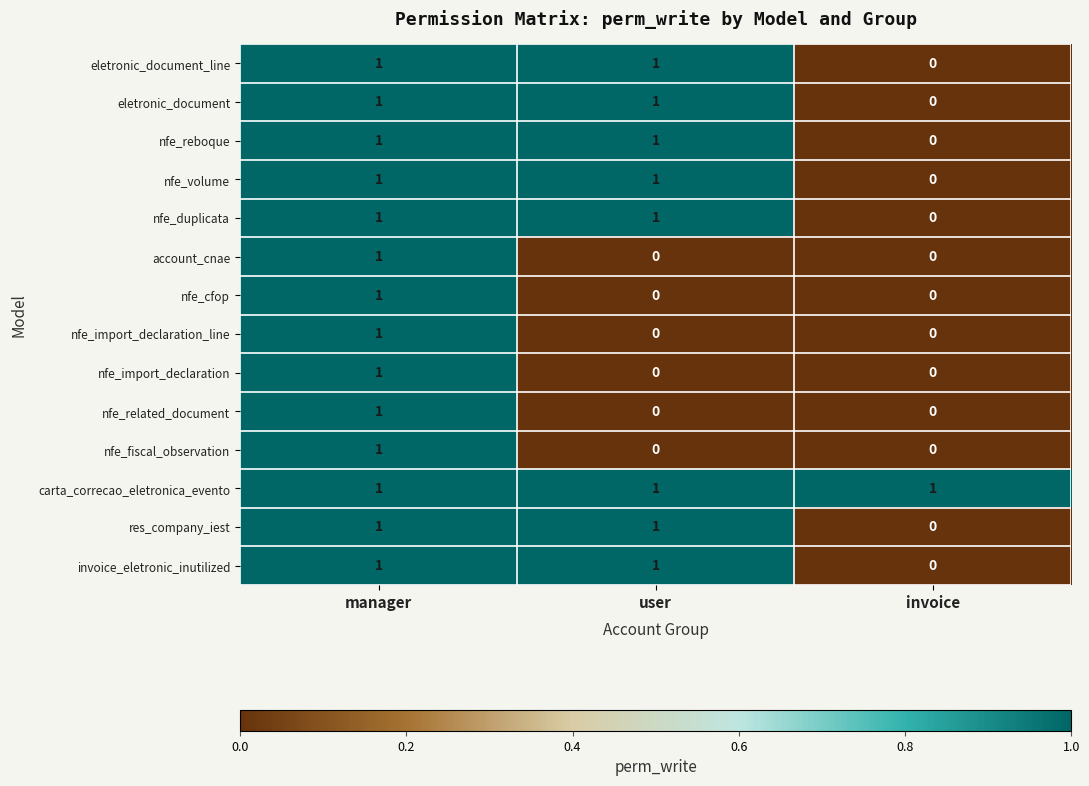

At how many categories does at least one series exceed 0?

3